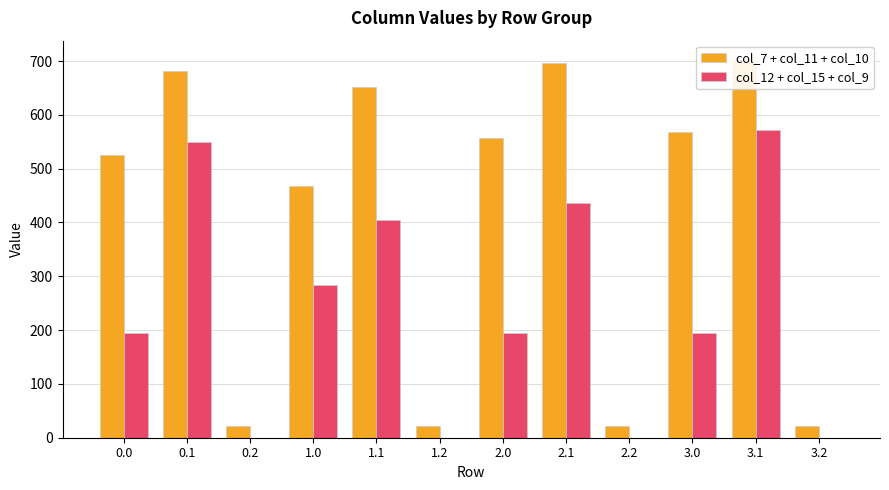

What is the value of the col_12 + col_15 + col_9 bar at the 5th from the left?

404.7